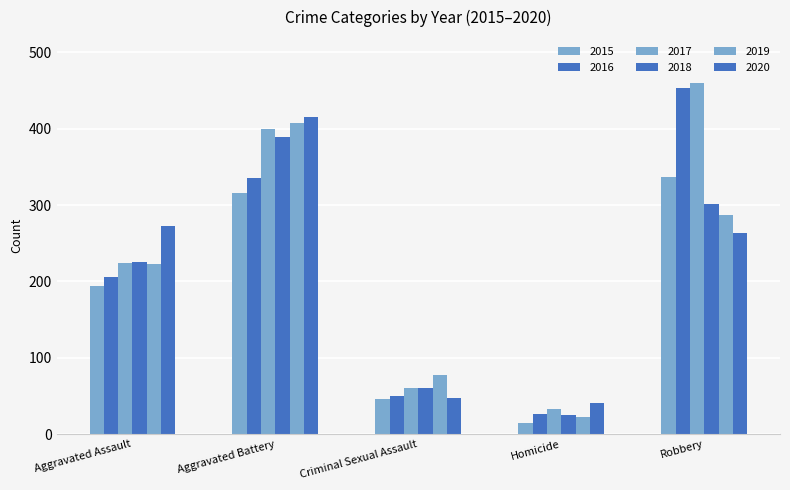

How many groups of bars are there?

5